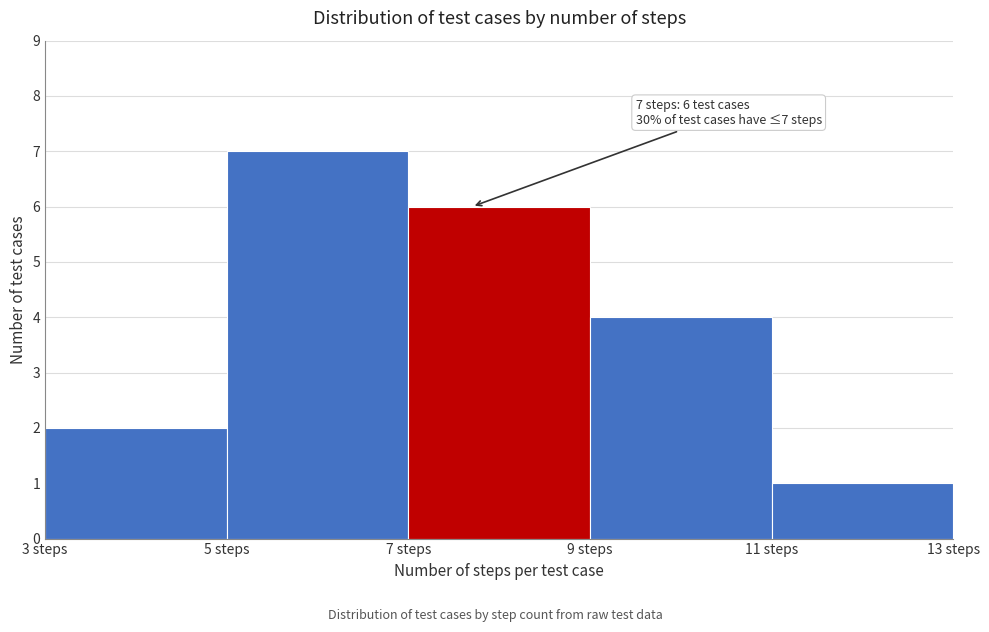

Which range on the x-axis has the tallest bar?

5 to 7